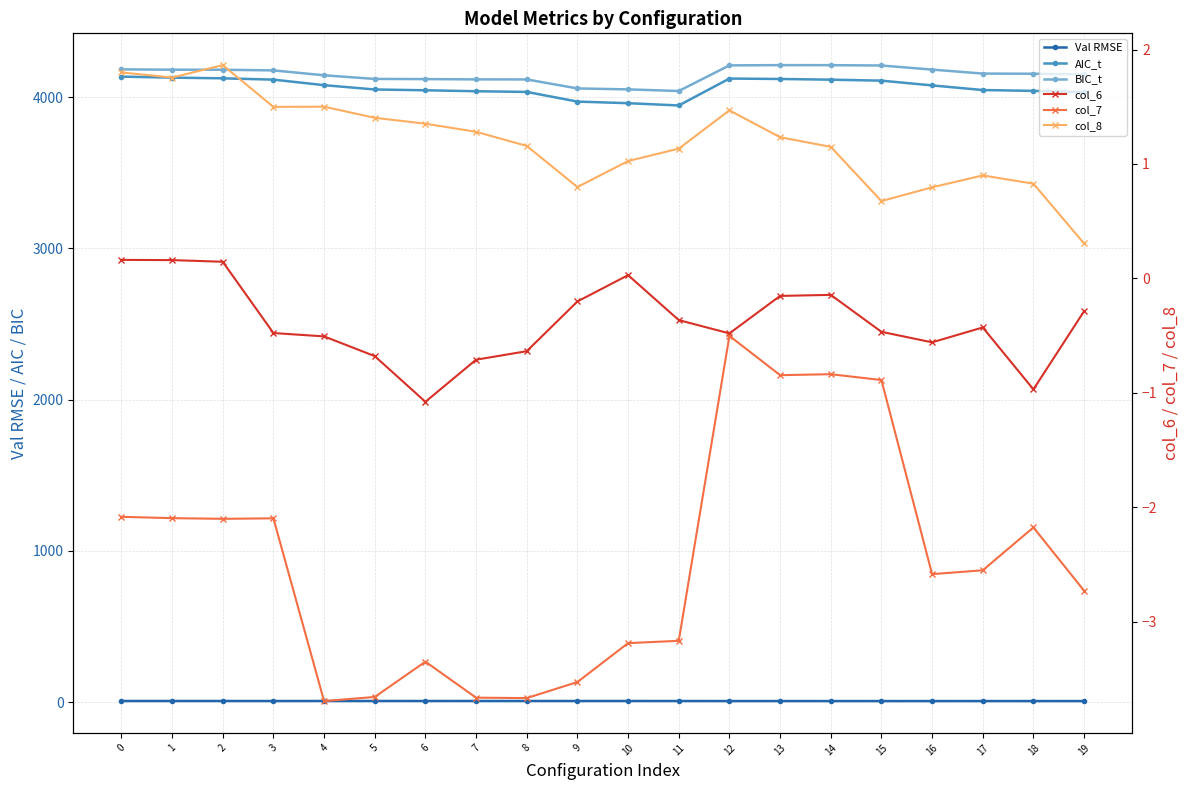

Is the value of col_8 at 2 greater than the value of col_7 at 1?

Yes